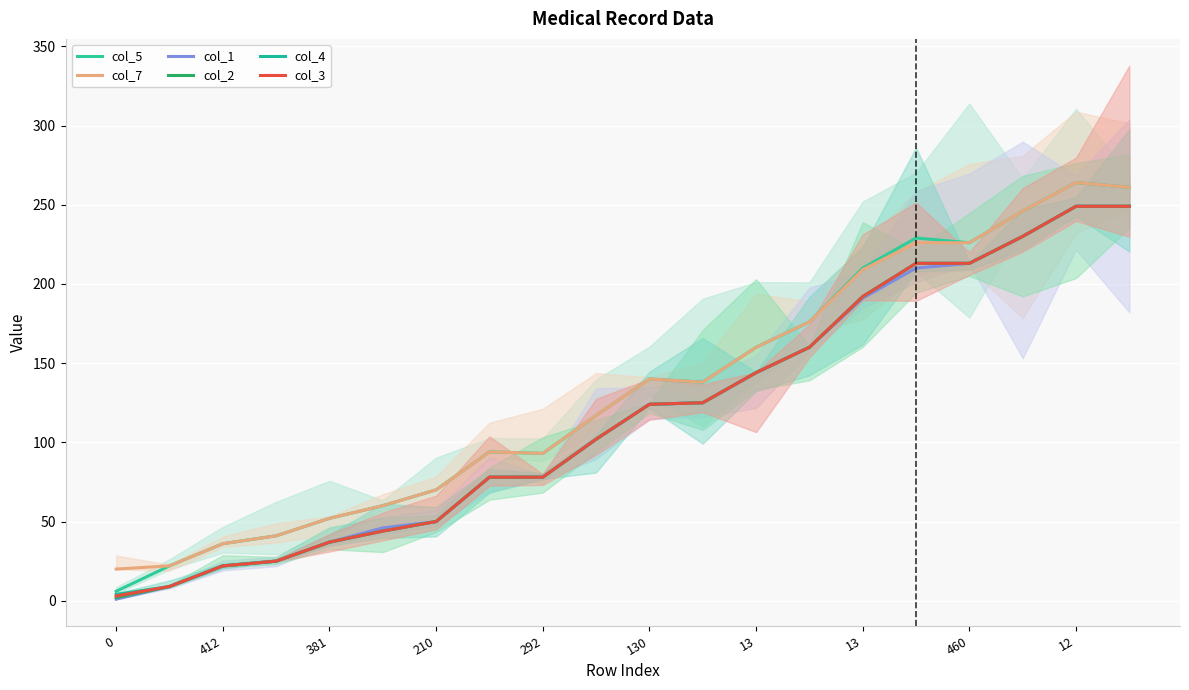

True or false: col_2 and col_1 cross at least once.

False